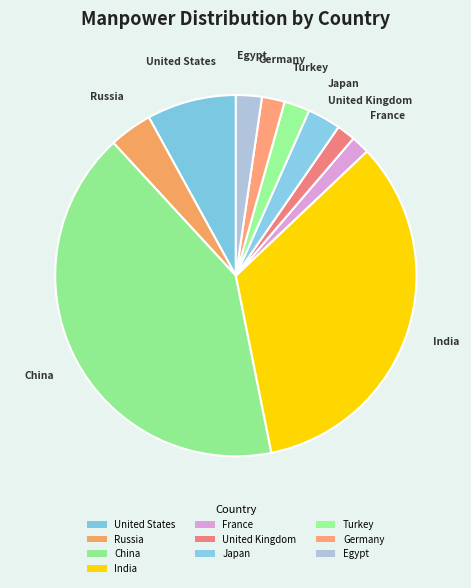

Is it true that United States is 19% of the pie?

False